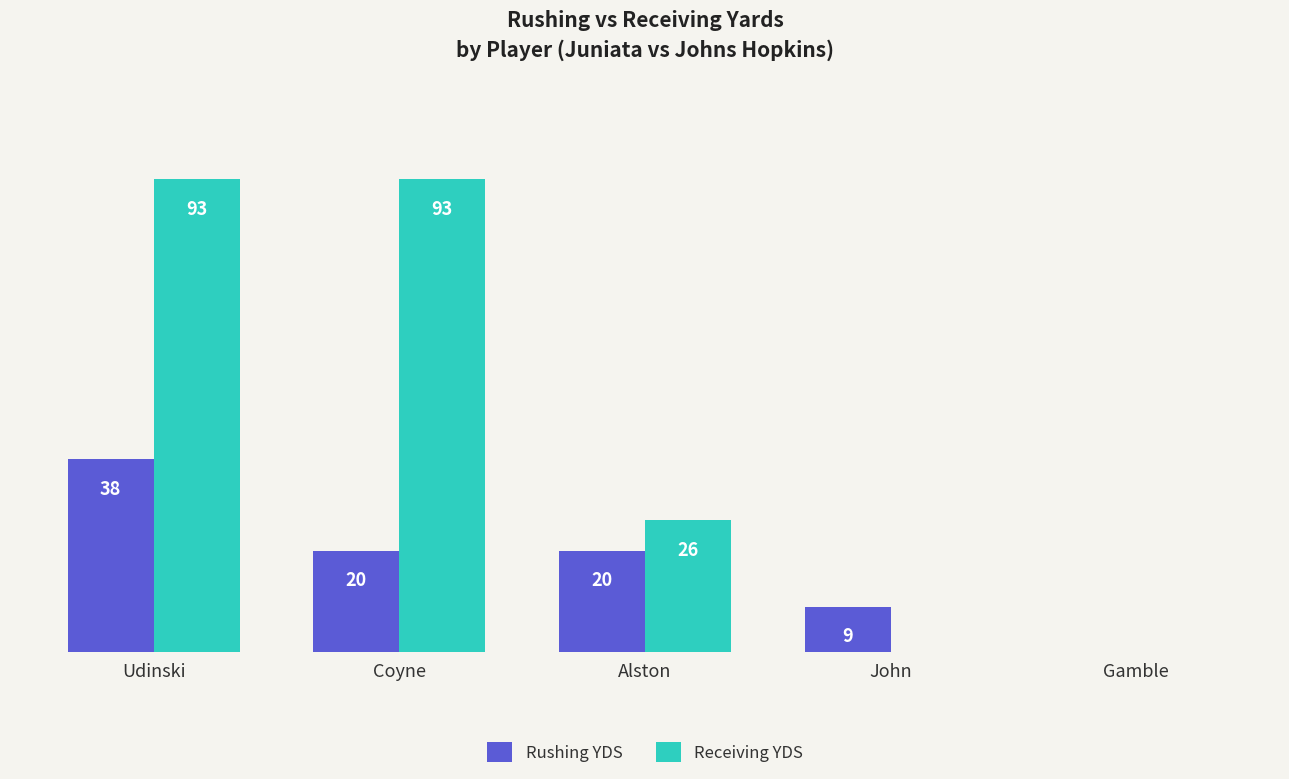

Which series has the largest total across all categories?

Receiving YDS